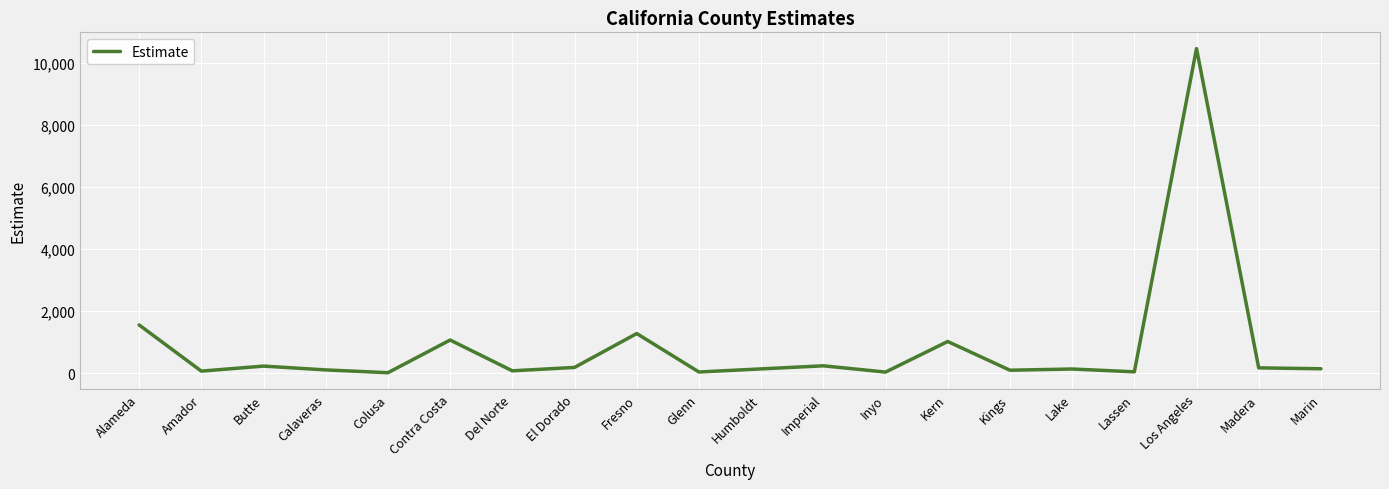

What is the average value?

855